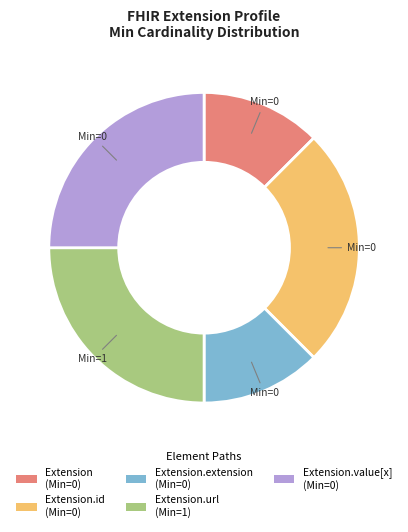

Approximately how many times larger is the value at Extension.extension (Min=0) compared to Extension.id (Min=0)?

0.5